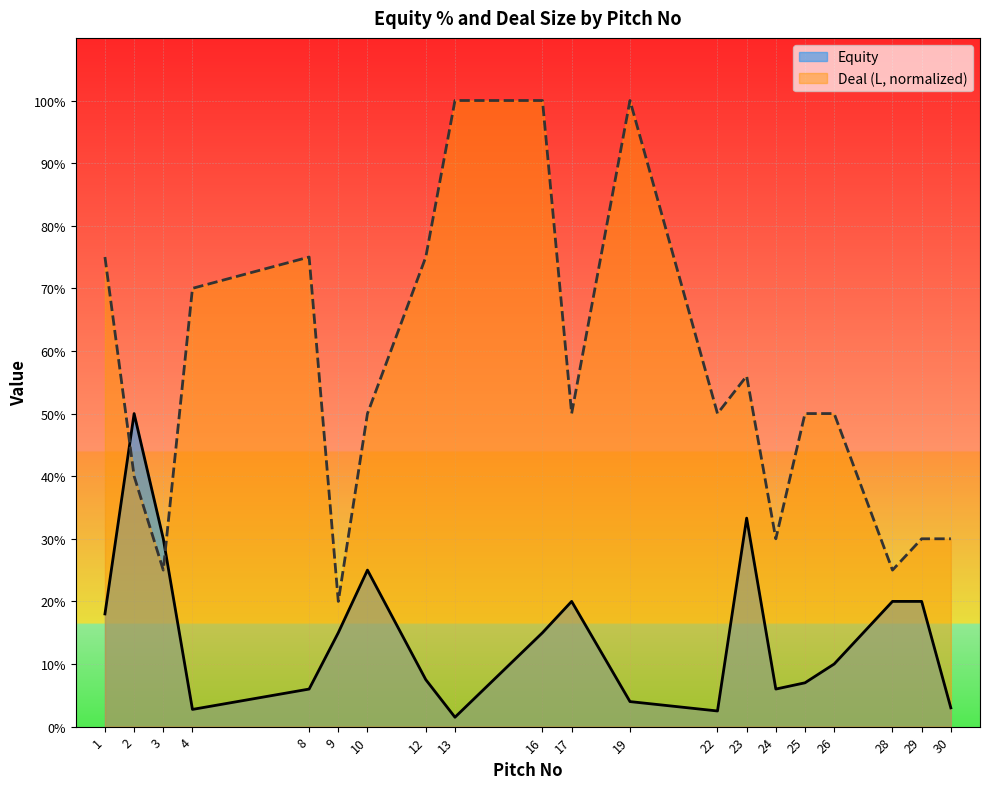

What is the average value of the Deal (L) series?

0.6